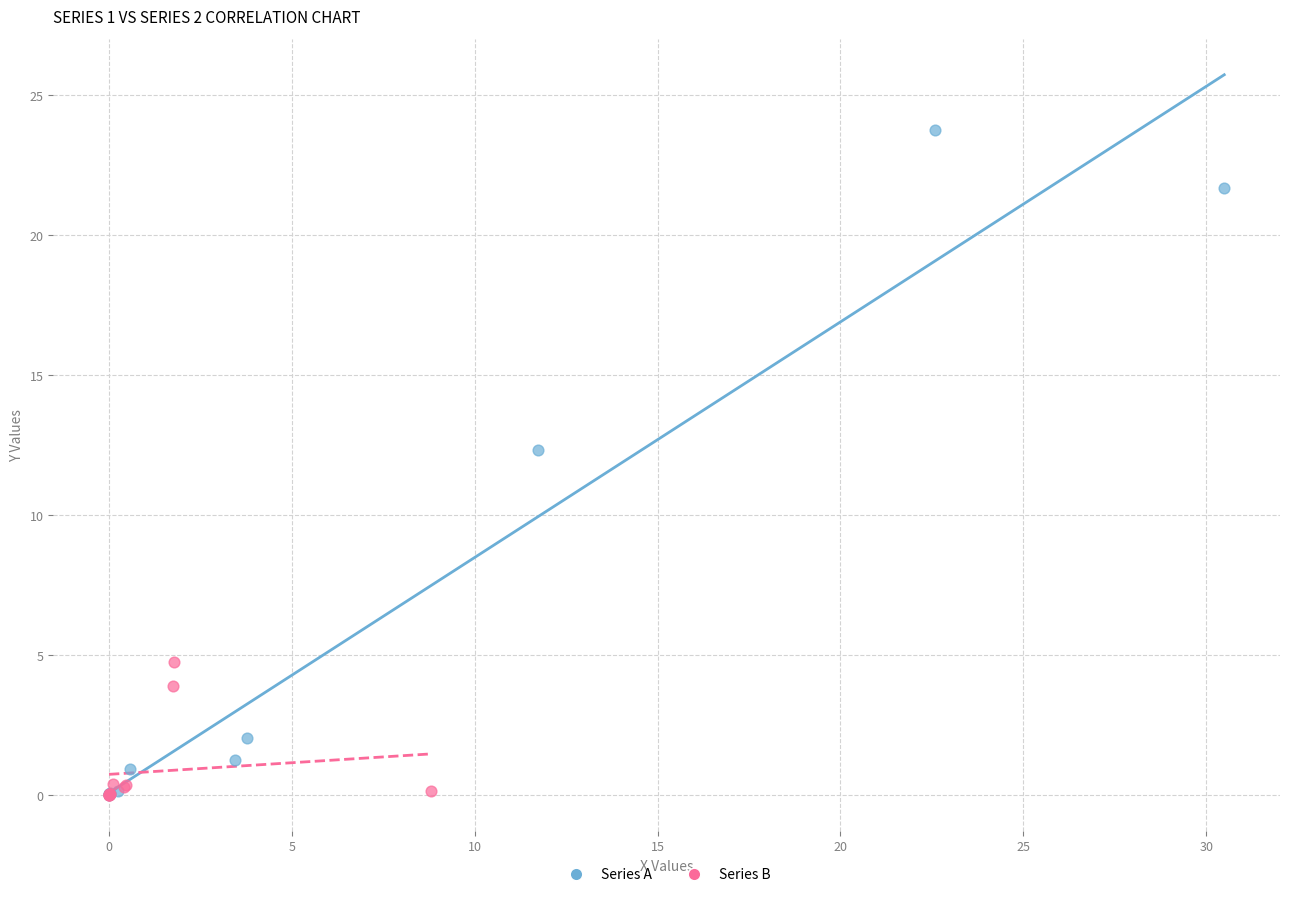

Which series has the widest spread of Y values?

Series A